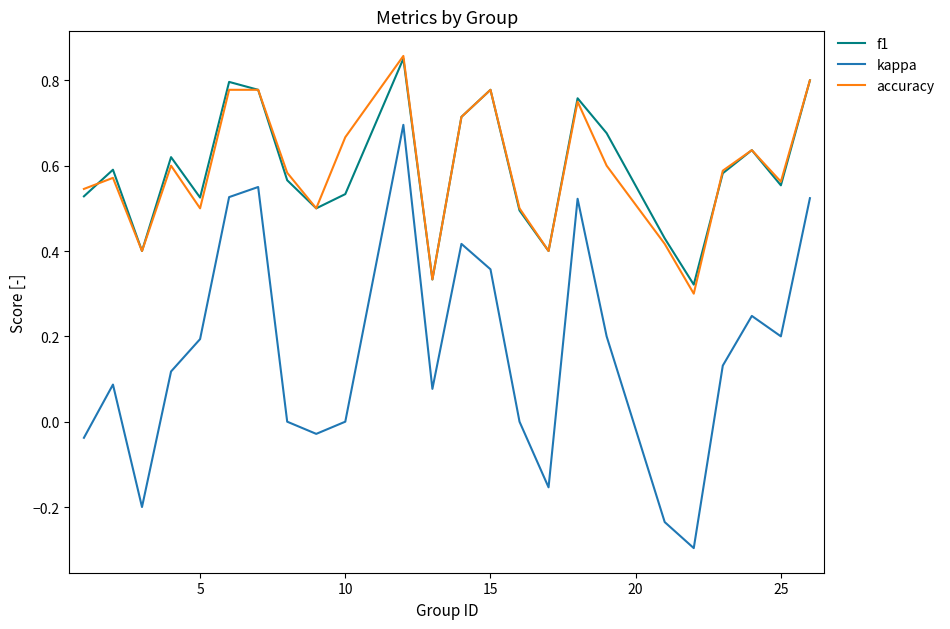

True or false: kappa and accuracy cross at least once.

False